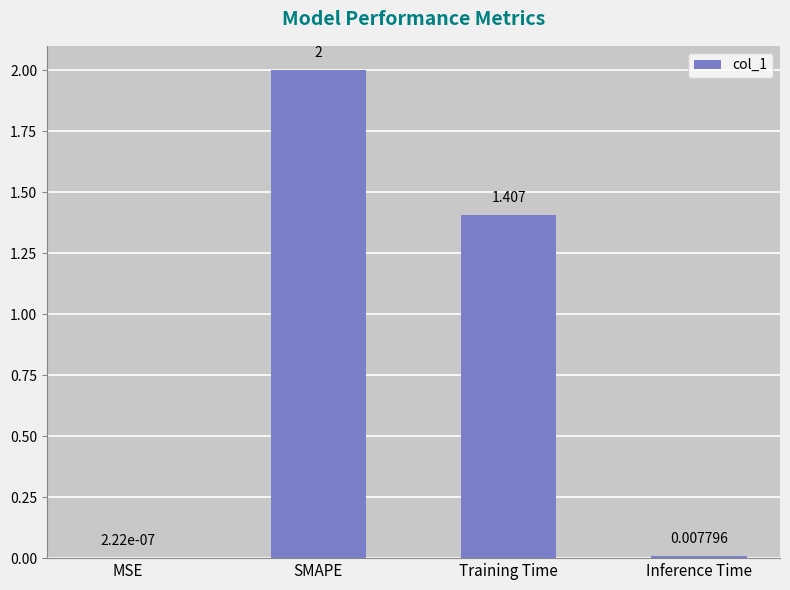

What is the sum of all values?

3.4